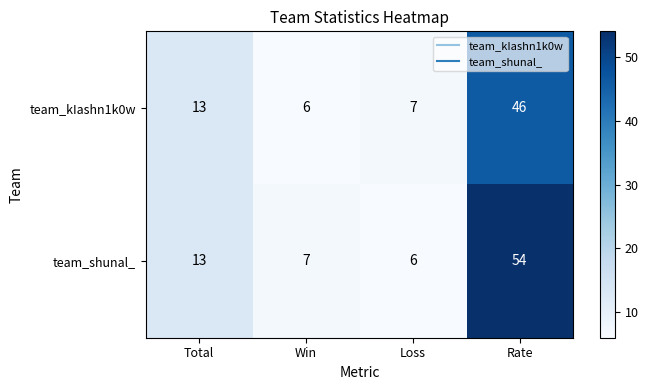

What is the approximate value of team_kIashn1k0w at Win, to the nearest 5?

5